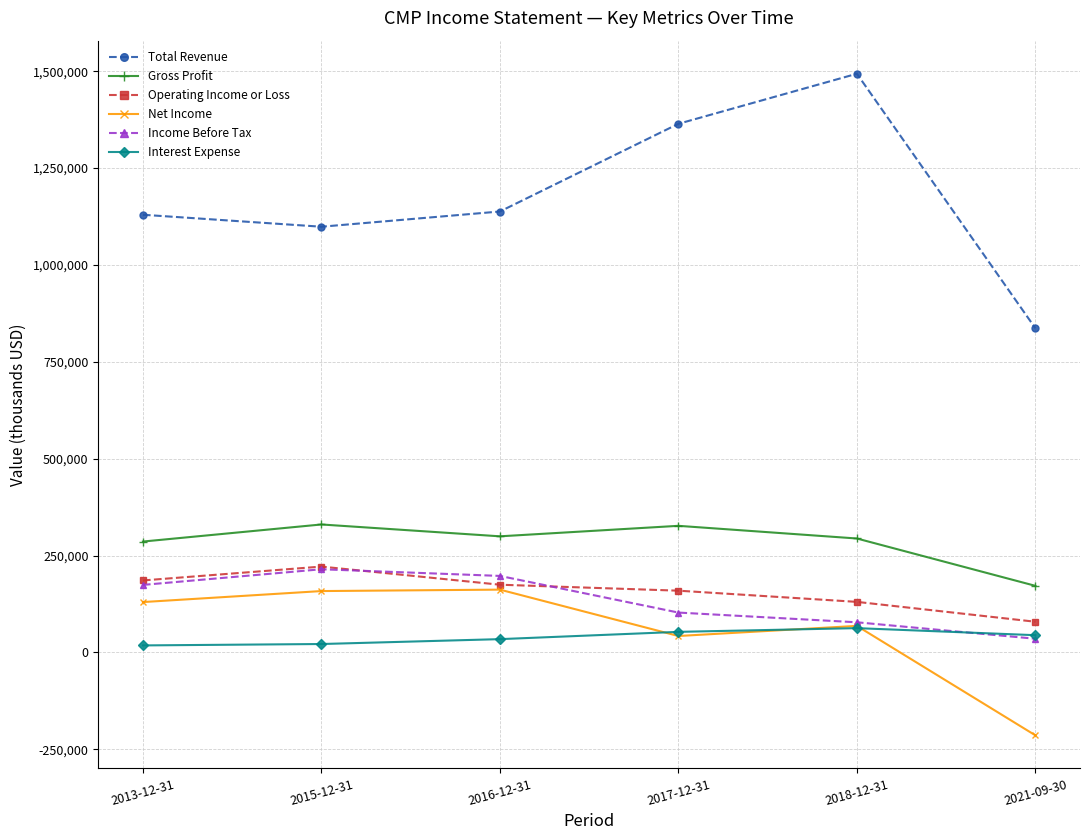

Is this an area chart (filled region under the line)?

No